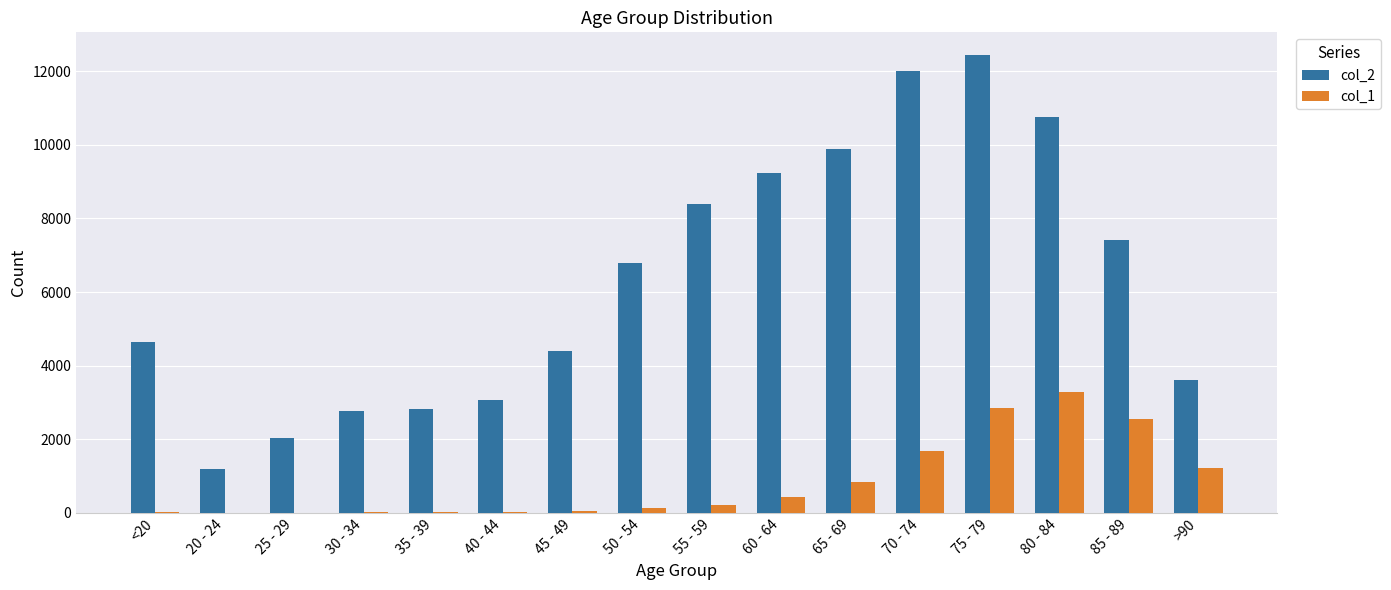

The value of col_1 at >90 is 1878. True or false?

False